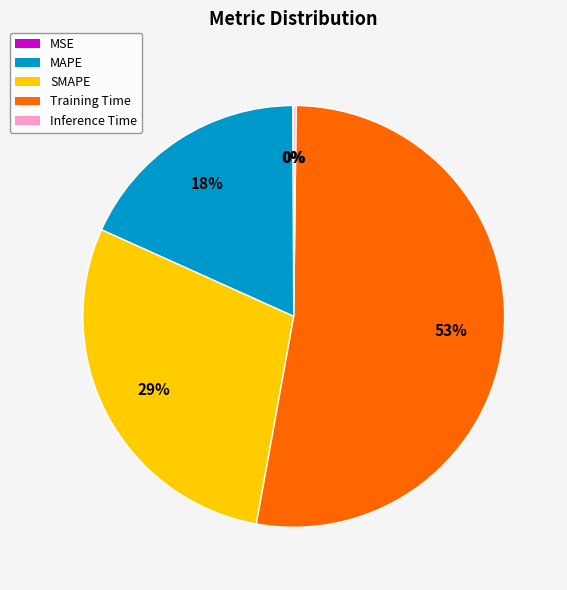

Between Training Time and MAPE, which is larger?

Training Time